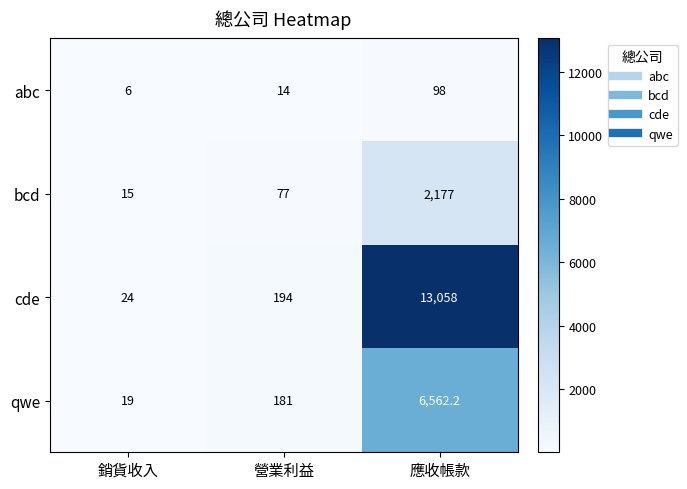

What is the sum of all qwe values?

6762.2